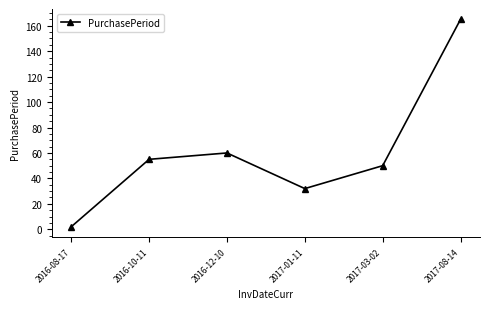

Is this an area chart (filled region under the line)?

No